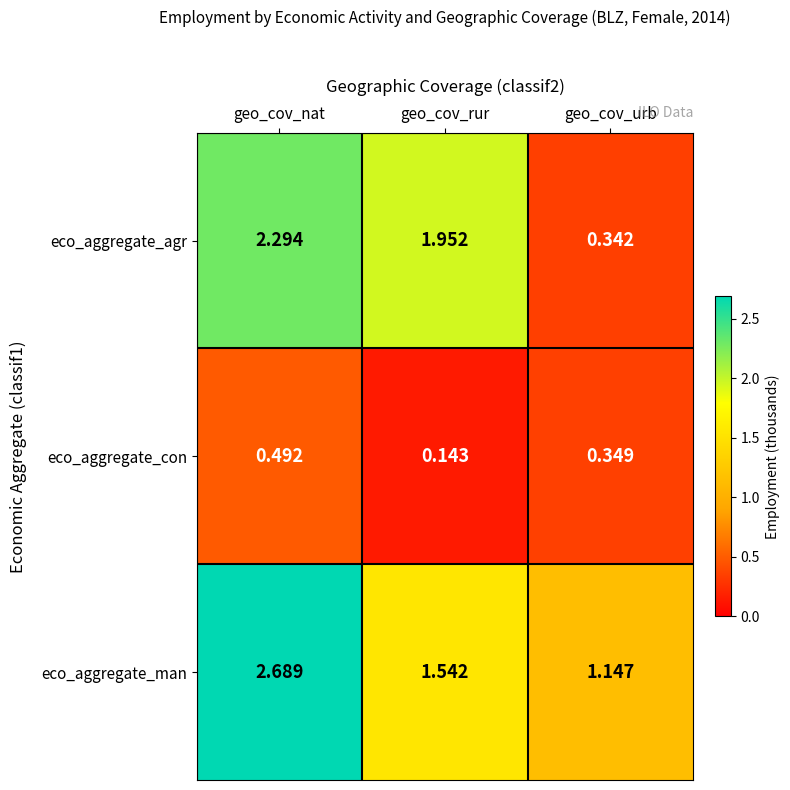

Which series has the largest total across all categories?

eco_aggregate_man